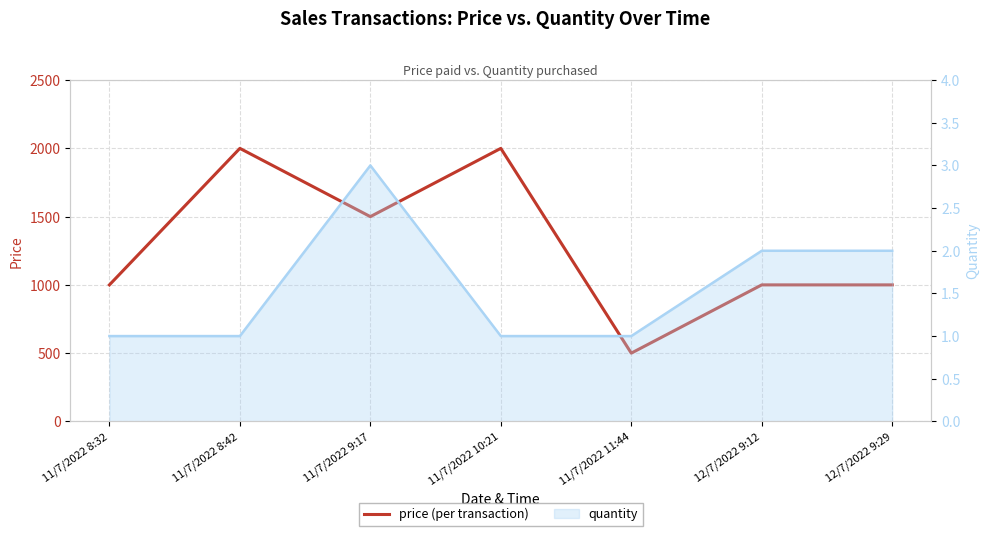

How many interior local peaks (higher than both neighbors) does the data have?

2